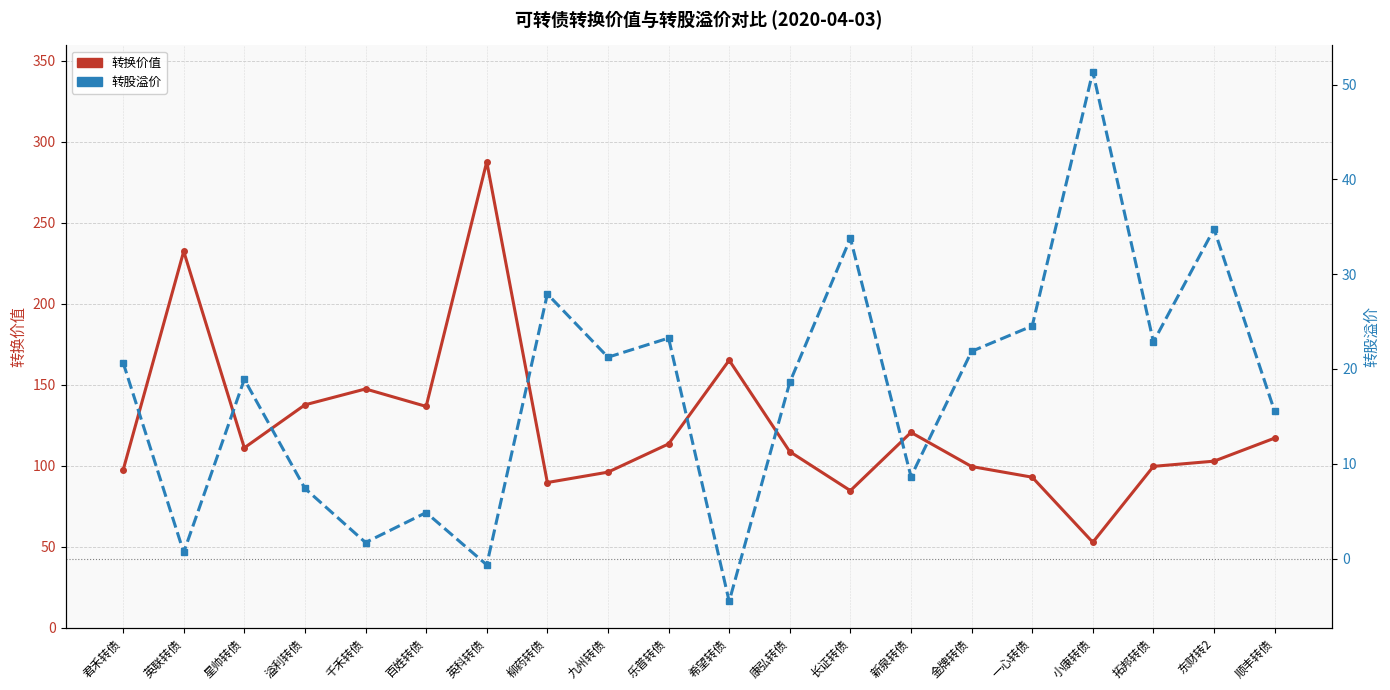

List the labels in order of 转换价值 value, smallest first.

小康转债, 长证转债, 柳药转债, 一心转债, 九州转债, 君禾转债, 金牌转债, 拓邦转债, 东财转2, 康弘转债, 星帅转债, 乐普转债, 顺丰转债, 新泉转债, 百姓转债, 溢利转债, 千禾转债, 希望转债, 英联转债, 英科转债